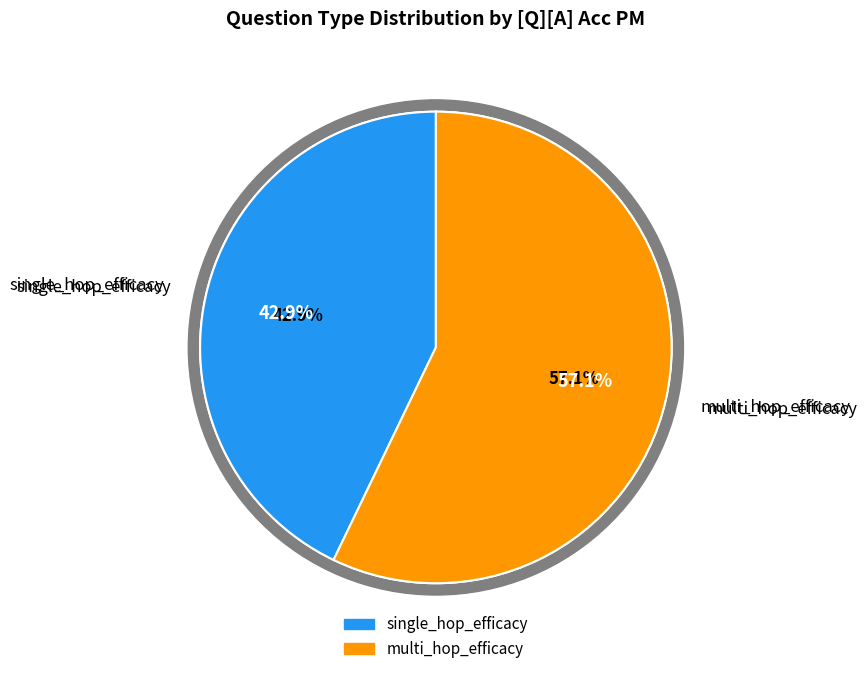

How many segments does this pie chart have?

2